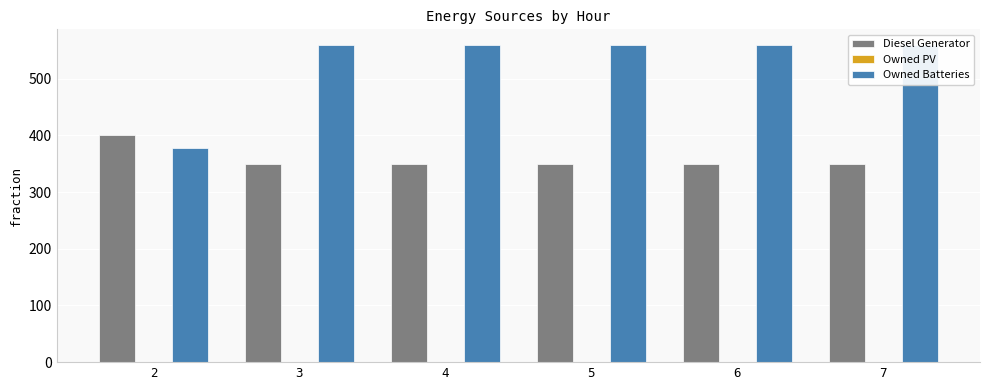

At 6, list the series in order from largest to smallest.

Owned Batteries, Diesel Generator, Owned PV